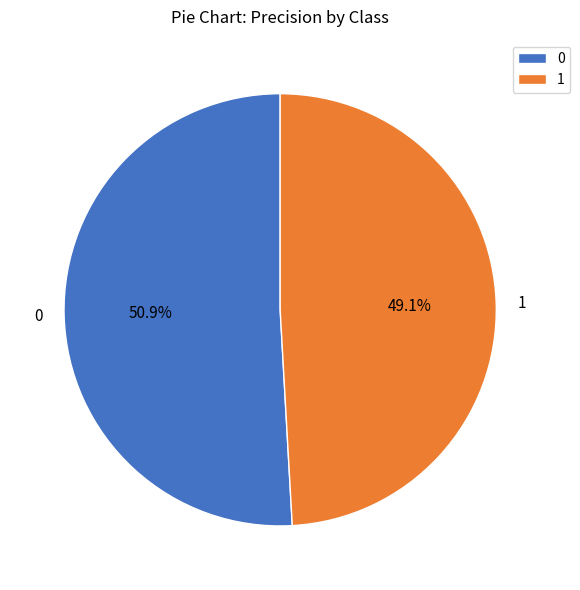

To the nearest percent, what is the difference between the largest and smallest slice percentages?

2%